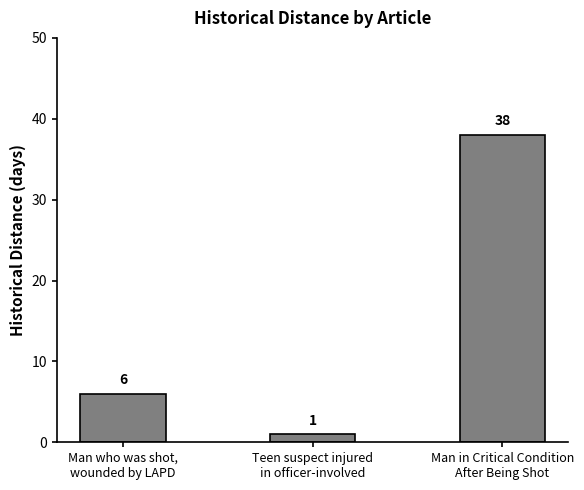

What is the smallest value displayed?

1